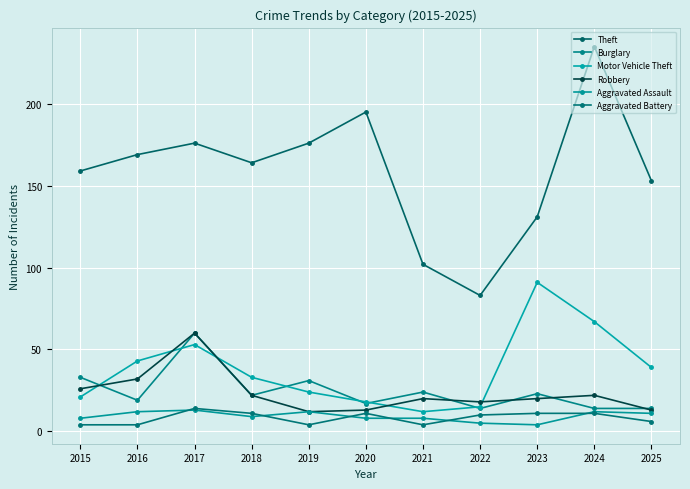

What is the difference between the second highest and minimum values in the Aggravated Assault series?

8